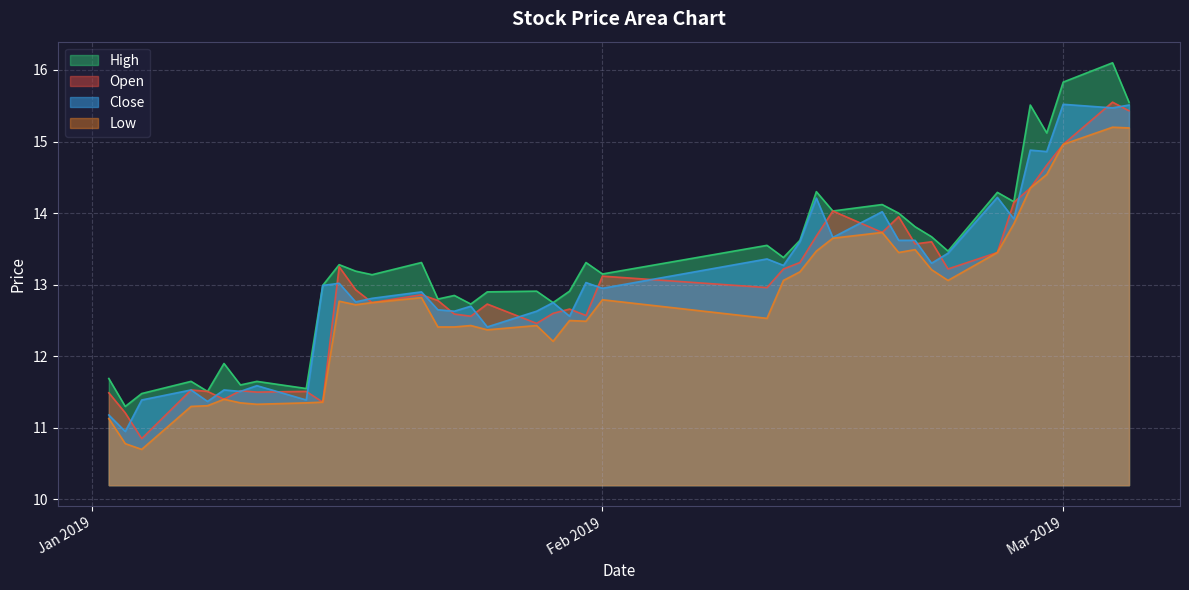

What is the minimum value shown in the chart?

10.7